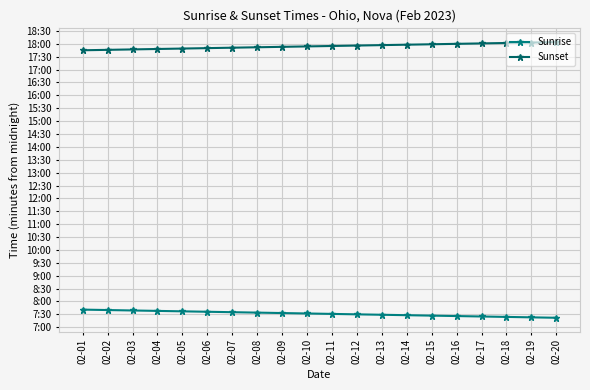

Does the chart have visible grid lines?

Yes